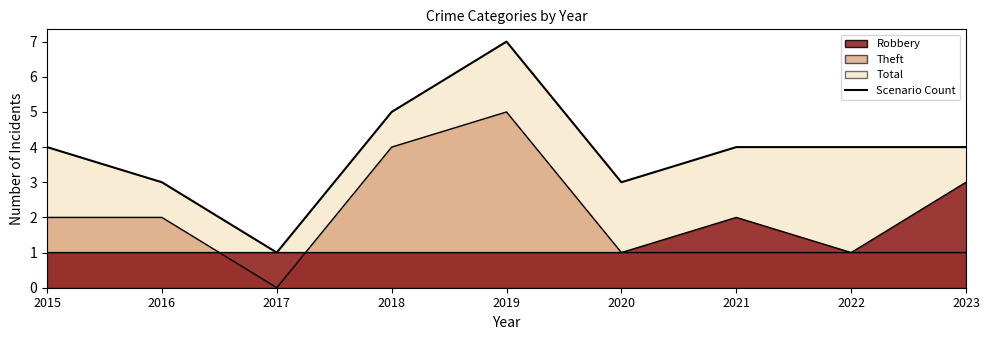

True or false: Robbery has more than 0 interior local peaks.

True